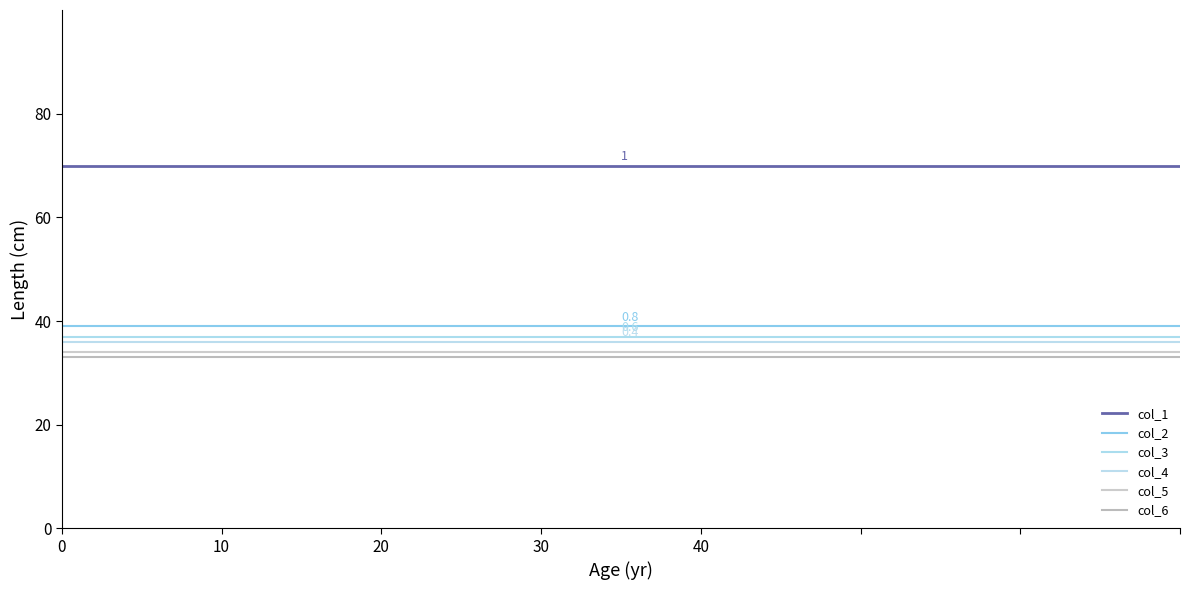

What is the average value of the col_1 series?

70